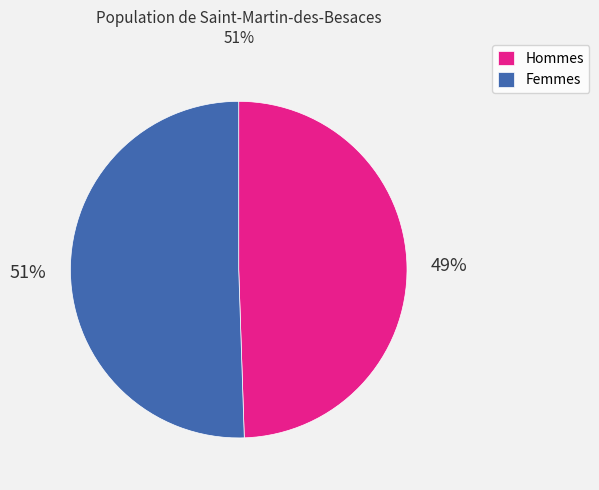

To the nearest percent, what is the average slice percentage?

50%